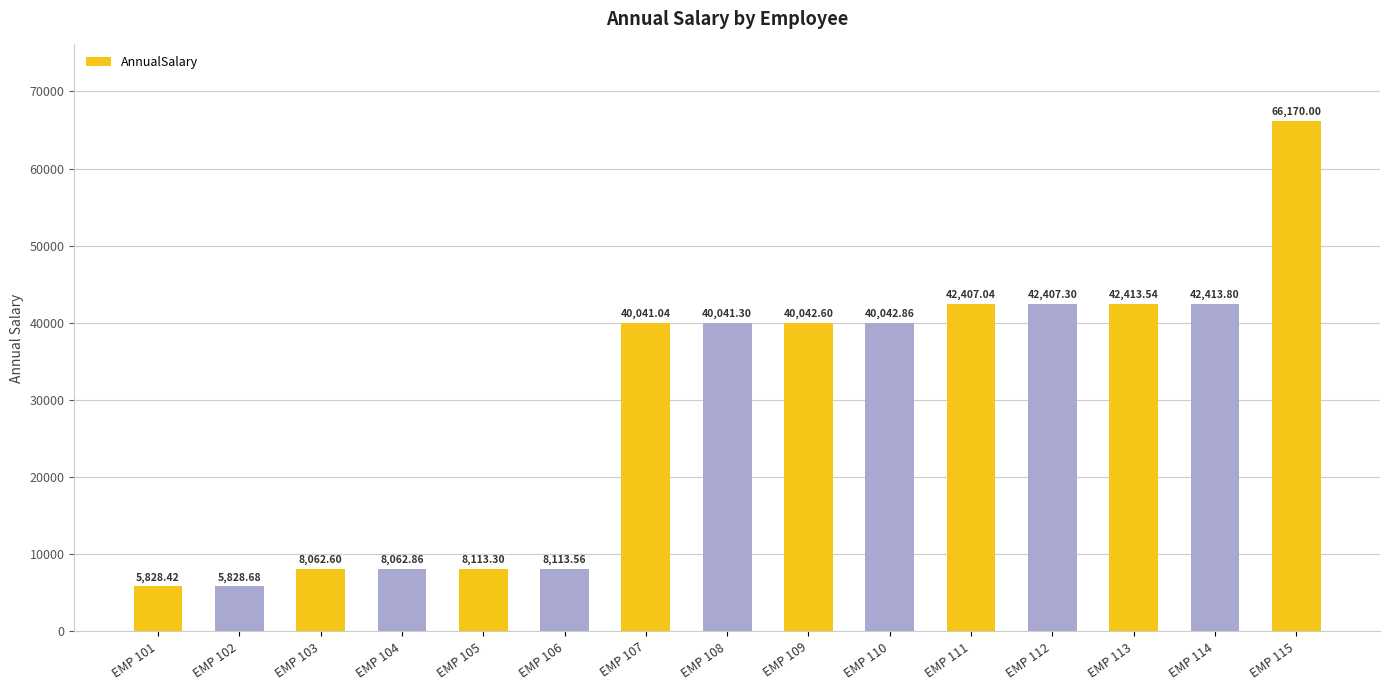

How many data points does each series have?

15